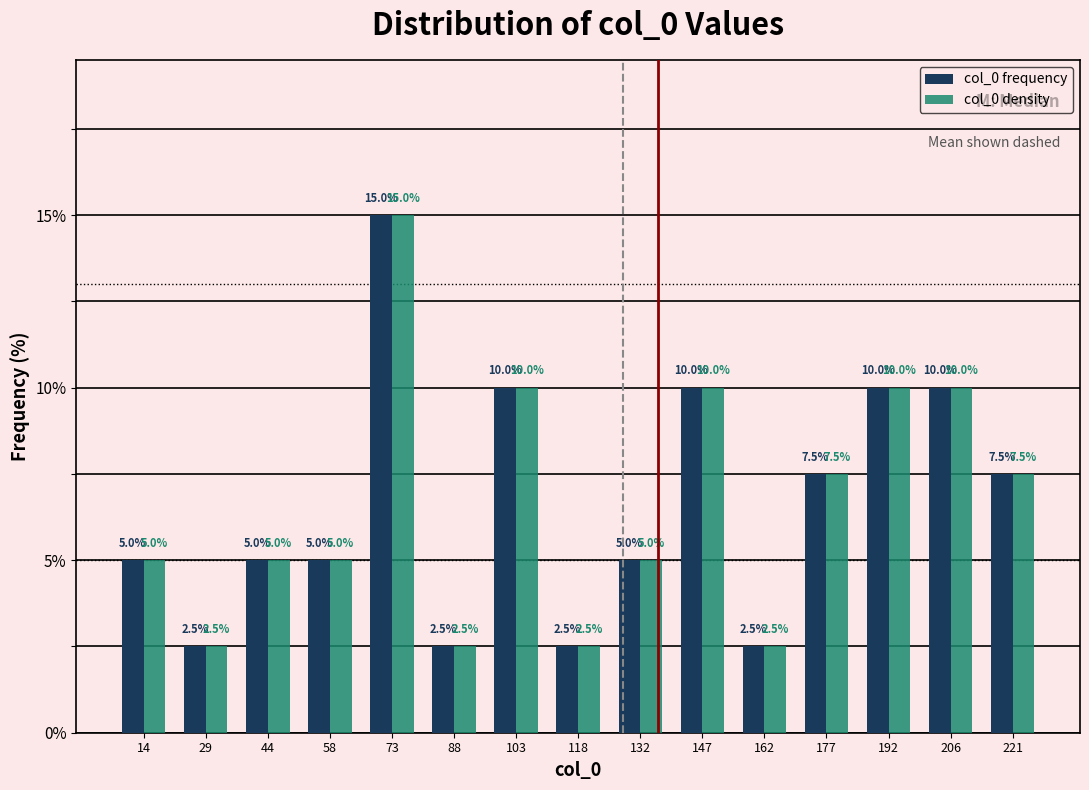

Reading left to right, transcribe this chart: for each range on the x-axis, give the height of each series' bar. The bar edges are not printed on the chart, so give them approximately, as read against the axis.

7.0 to 21.8: col_0 frequency=5.0	col_0 density=5.0
21.8 to 36.6: col_0 frequency=2.5	col_0 density=2.5
36.6 to 51.4: col_0 frequency=5.0	col_0 density=5.0
51.4 to 66.2: col_0 frequency=5.0	col_0 density=5.0
66.2 to 81.0: col_0 frequency=15.0	col_0 density=15.0
81.0 to 95.8: col_0 frequency=2.5	col_0 density=2.5
95.8 to 110.6: col_0 frequency=10.0	col_0 density=10.0
110.6 to 125.4: col_0 frequency=2.5	col_0 density=2.5
125.4 to 140.2: col_0 frequency=5.0	col_0 density=5.0
140.2 to 155.0: col_0 frequency=10.0	col_0 density=10.0
155.0 to 169.8: col_0 frequency=2.5	col_0 density=2.5
169.8 to 184.6: col_0 frequency=7.5	col_0 density=7.5
184.6 to 199.4: col_0 frequency=10.0	col_0 density=10.0
199.4 to 214.2: col_0 frequency=10.0	col_0 density=10.0
214.2 to 229.0: col_0 frequency=7.5	col_0 density=7.5